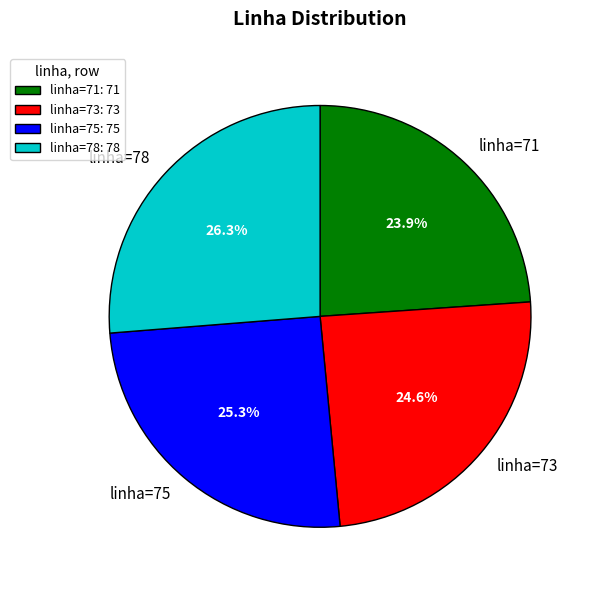

How much of the chart is everything except linha=71?

76.1%